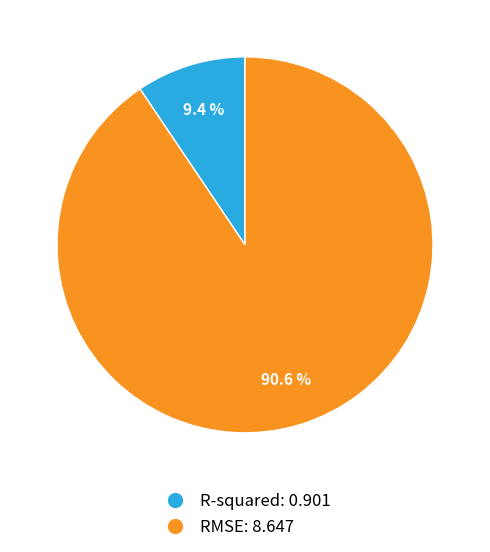

True or false: R-squared accounts for 9% of the total.

True